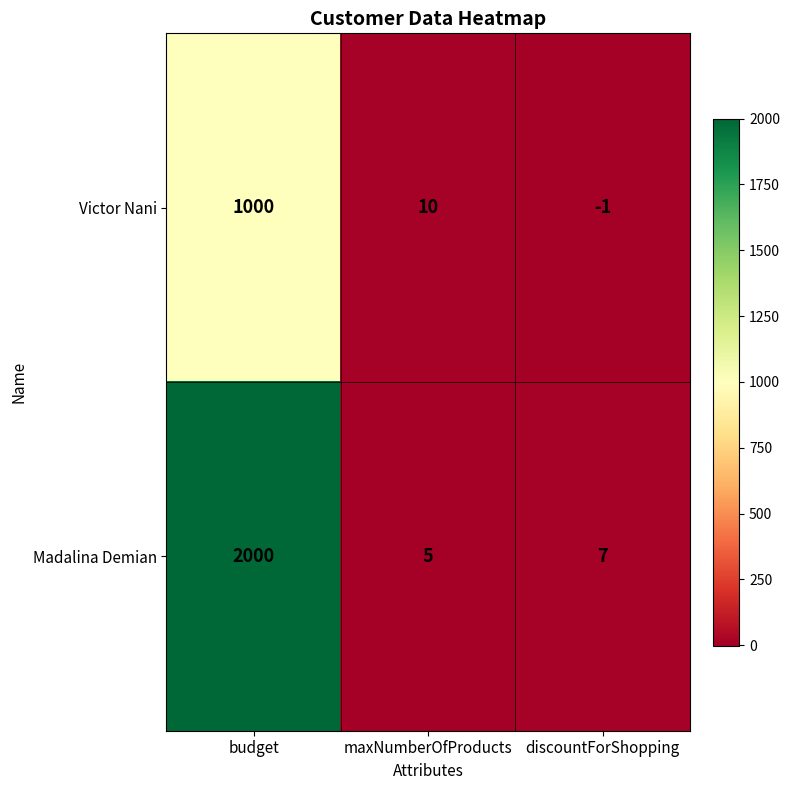

Between budget and discountForShopping, which series saw the biggest shift?

Madalina Demian